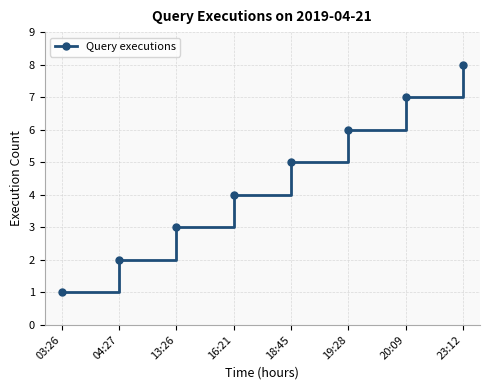

Which label corresponds to the largest value in the chart?

23:12